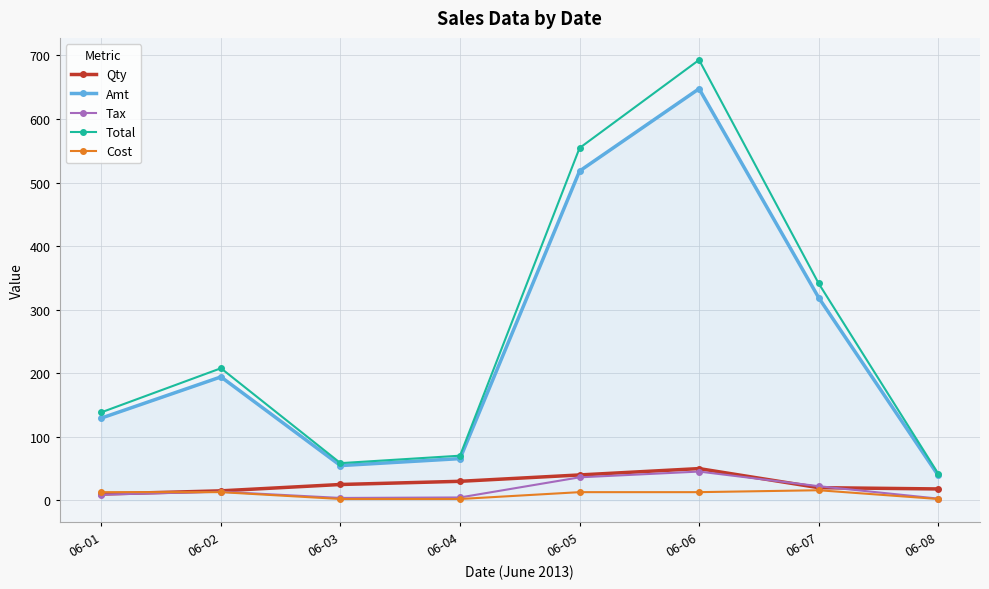

What is the average value of the Tax series?

17.2